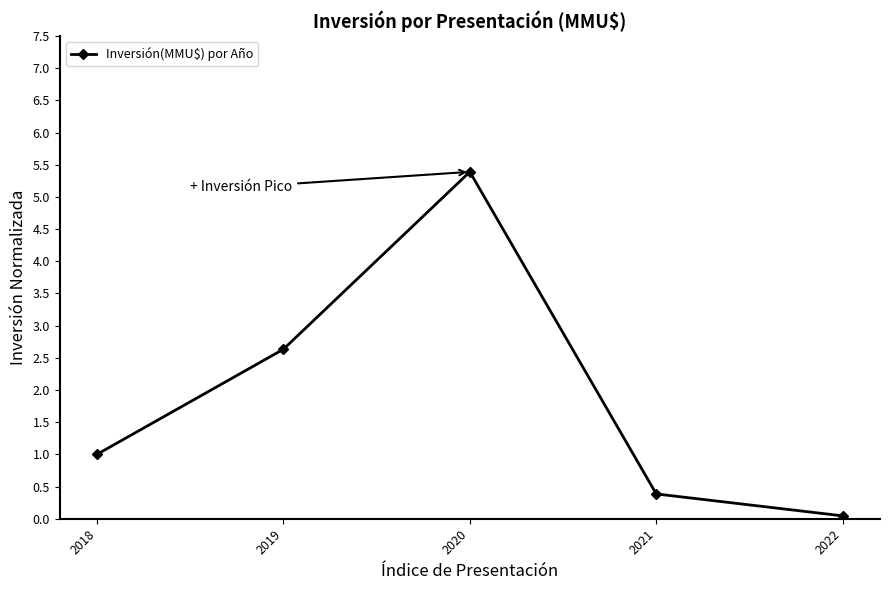

Where is the data nearest to the value 2?

2019